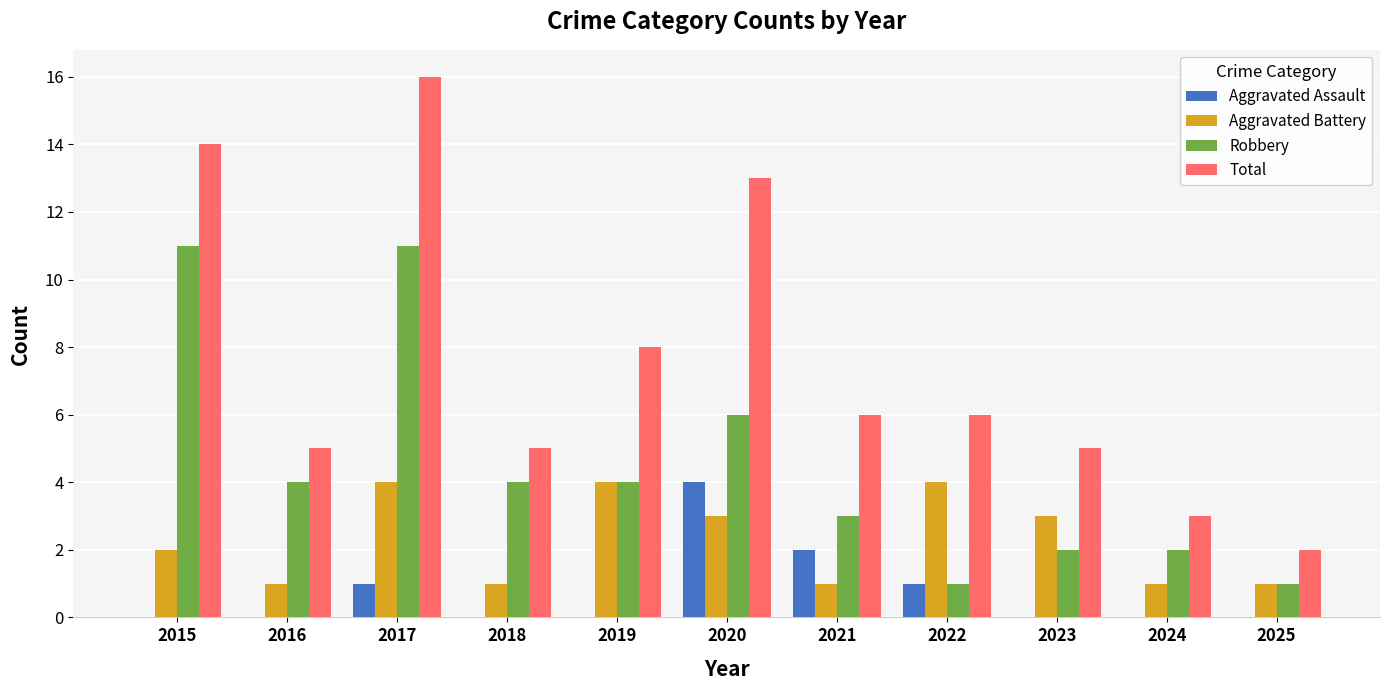

Reading left to right, what are all the values shown in this chart?

Aggravated Assault: 2015=0	2016=0	2017=1	2018=0	2019=0	2020=4	2021=2	2022=1	2023=0	2024=0	2025=0
Aggravated Battery: 2015=2	2016=1	2017=4	2018=1	2019=4	2020=3	2021=1	2022=4	2023=3	2024=1	2025=1
Robbery: 2015=11	2016=4	2017=11	2018=4	2019=4	2020=6	2021=3	2022=1	2023=2	2024=2	2025=1
Total: 2015=14	2016=5	2017=16	2018=5	2019=8	2020=13	2021=6	2022=6	2023=5	2024=3	2025=2